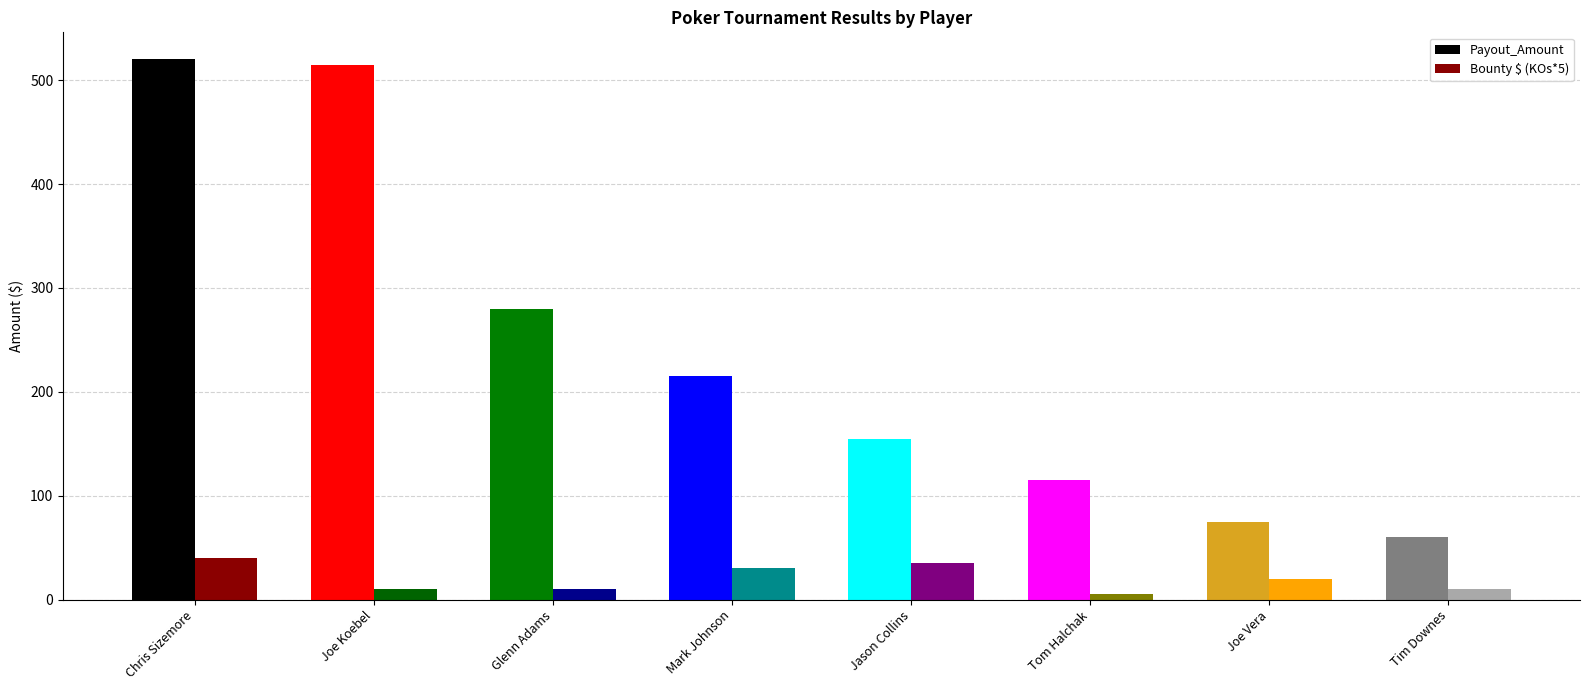

How many groups of bars are there?

8